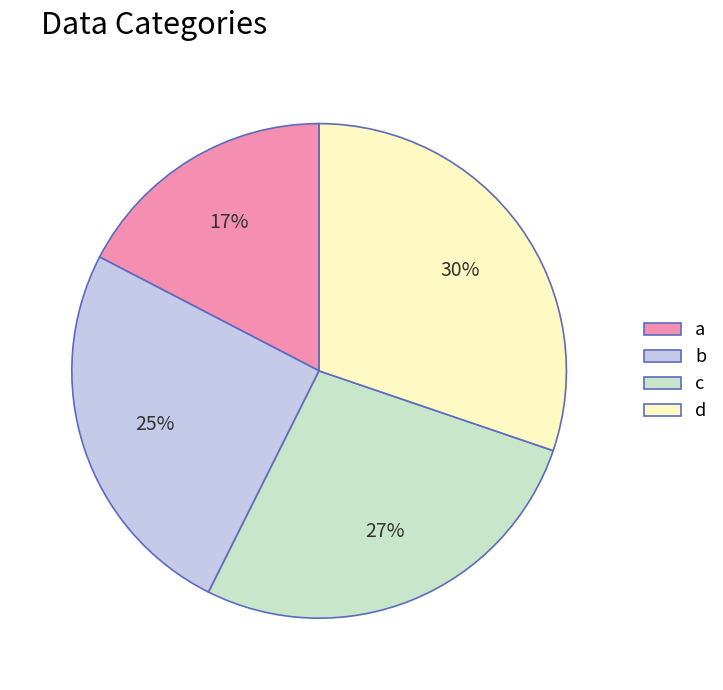

To the nearest percent, what is the average slice percentage?

25%